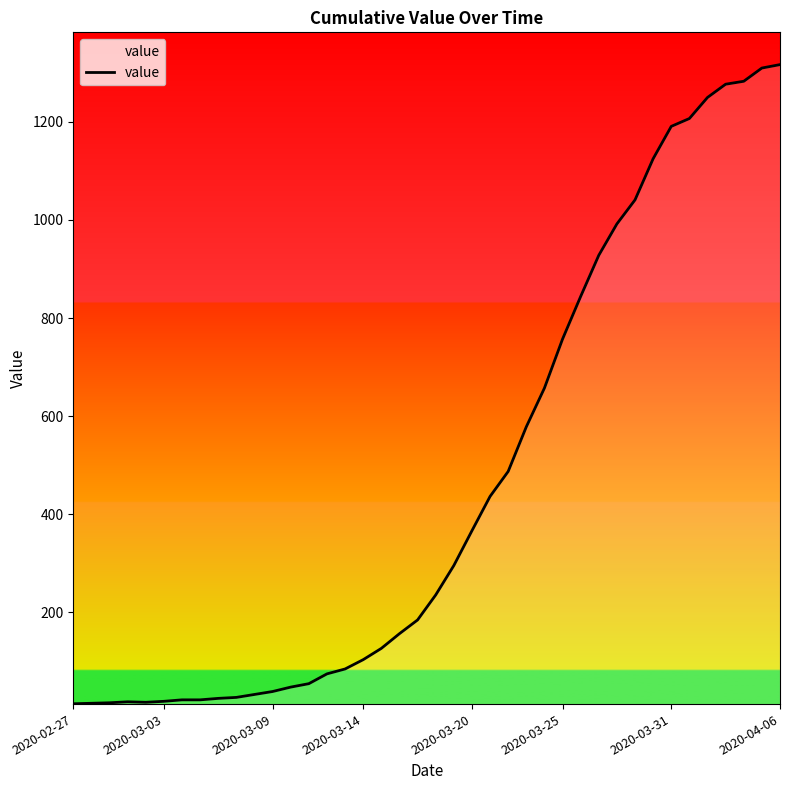

What is the difference between the maximum and minimum values?

1304